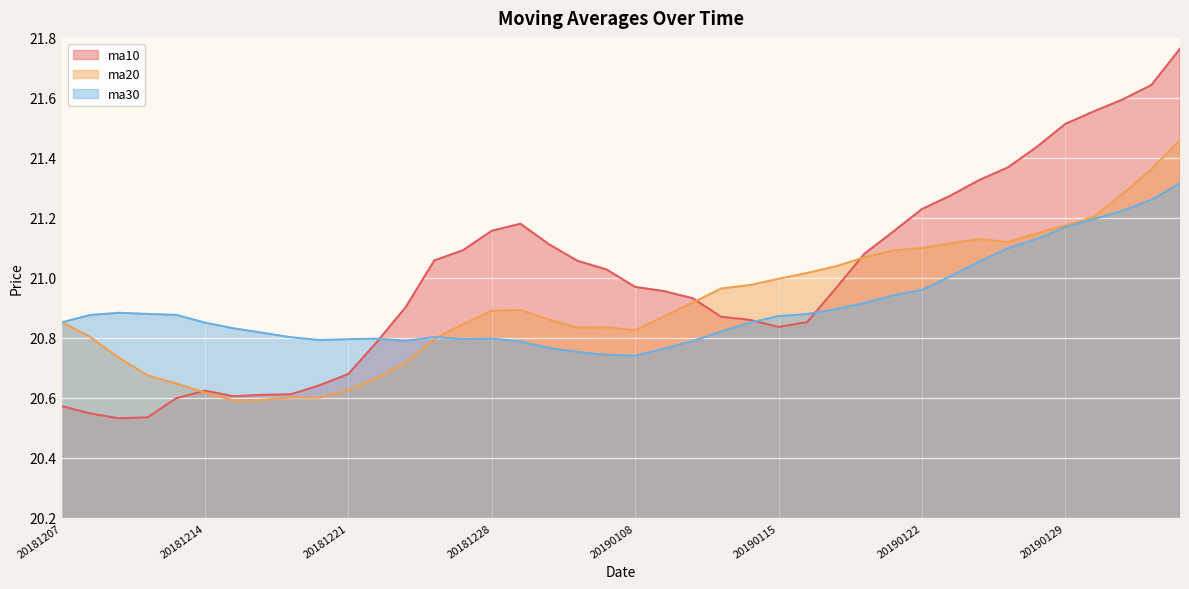

What is the difference between the ma10 values at 20181221 and 20181225?

0.2